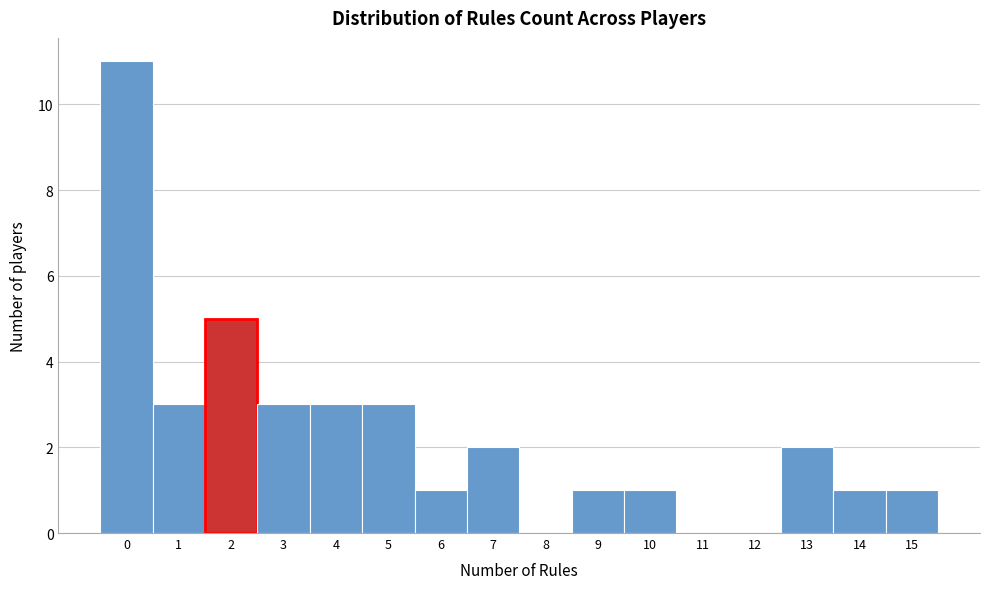

Reading left to right, transcribe all the data shown in this chart.

0=11	1=3	2=5	3=3	4=3	5=3	6=1	7=2	8=0	9=1	10=1	11=0	12=0	13=2	14=1	15=1